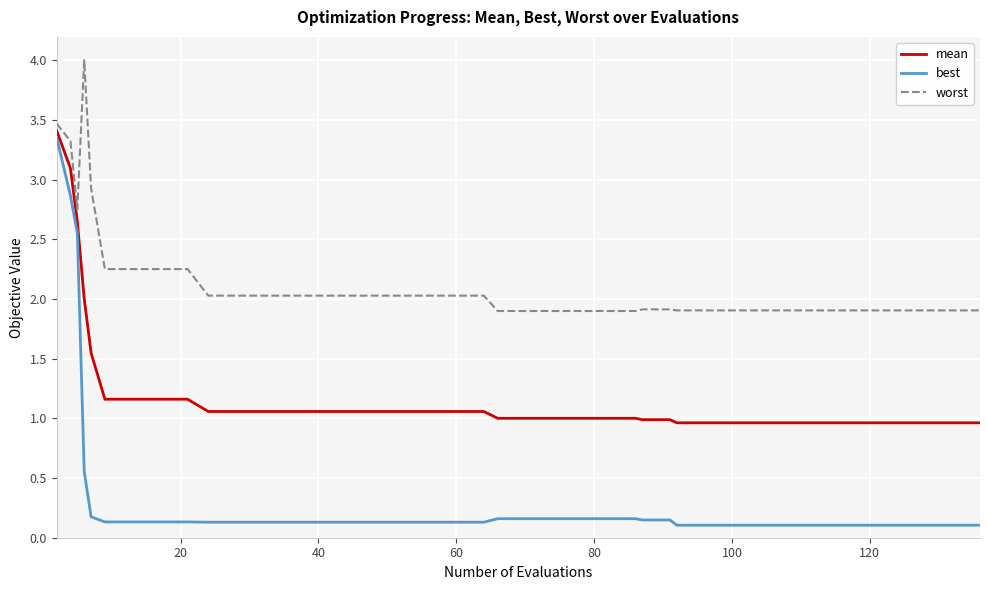

At how many categories does at least one series exceed 2?

20